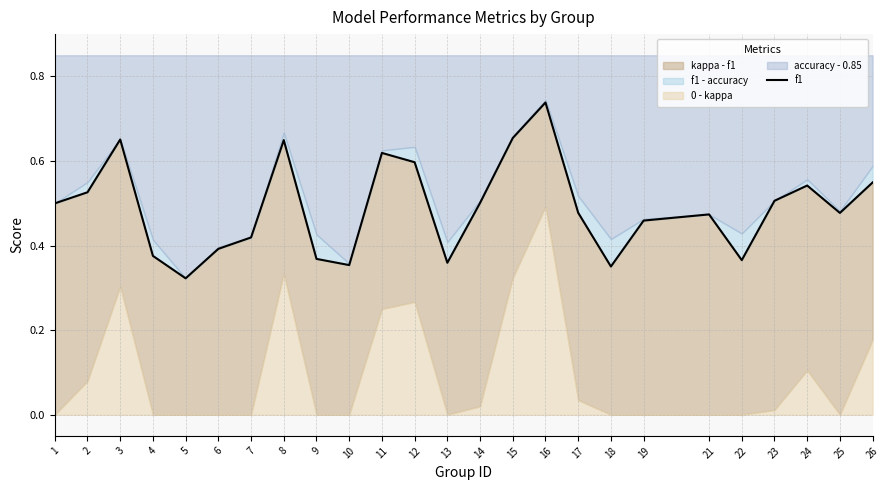

At which category does the data reach its first local peak?

3